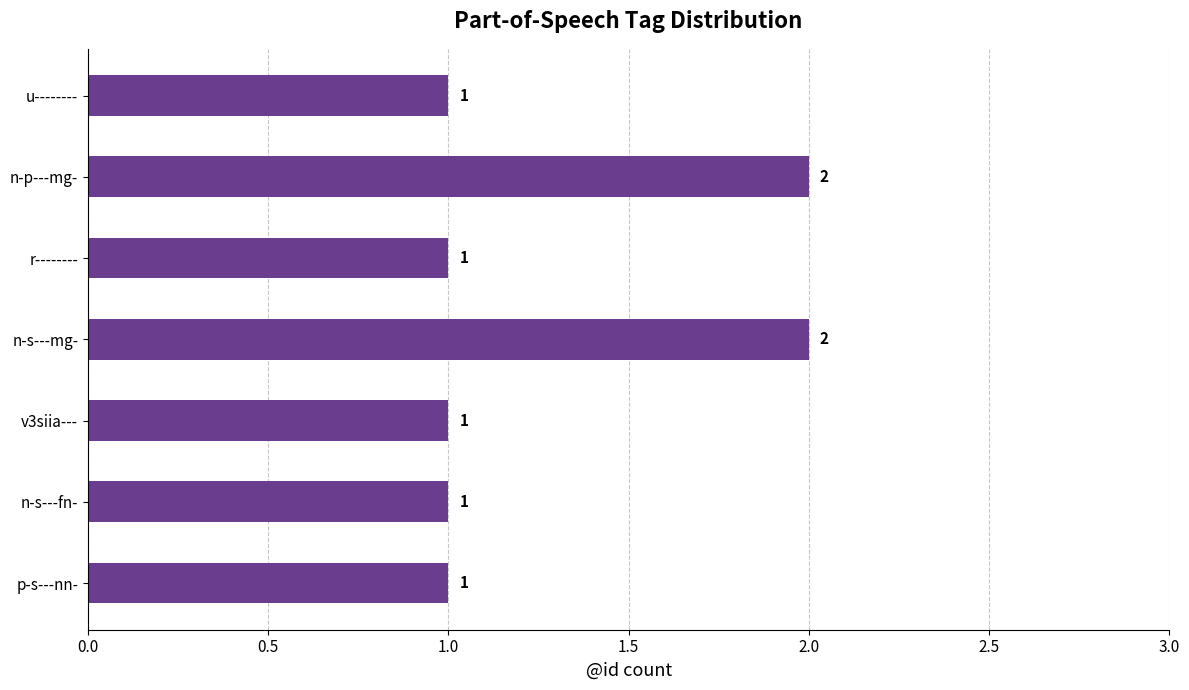

Are the bars grouped side by side (vs. stacked)?

No